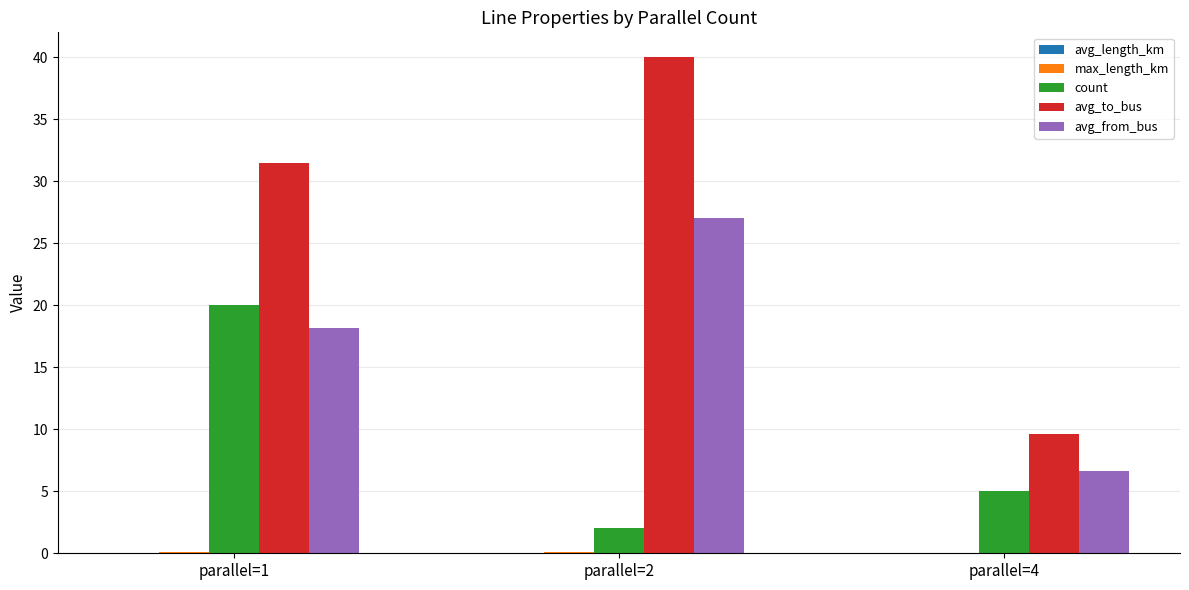

At which label is avg_to_bus closest to 24?

parallel=1